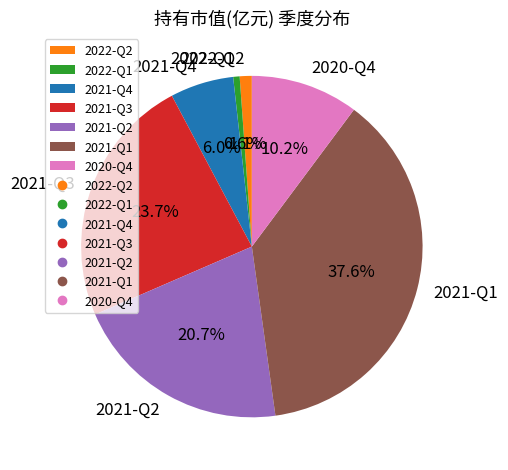

The 2020-Q4 slice represents 1% of the pie. True or false?

False